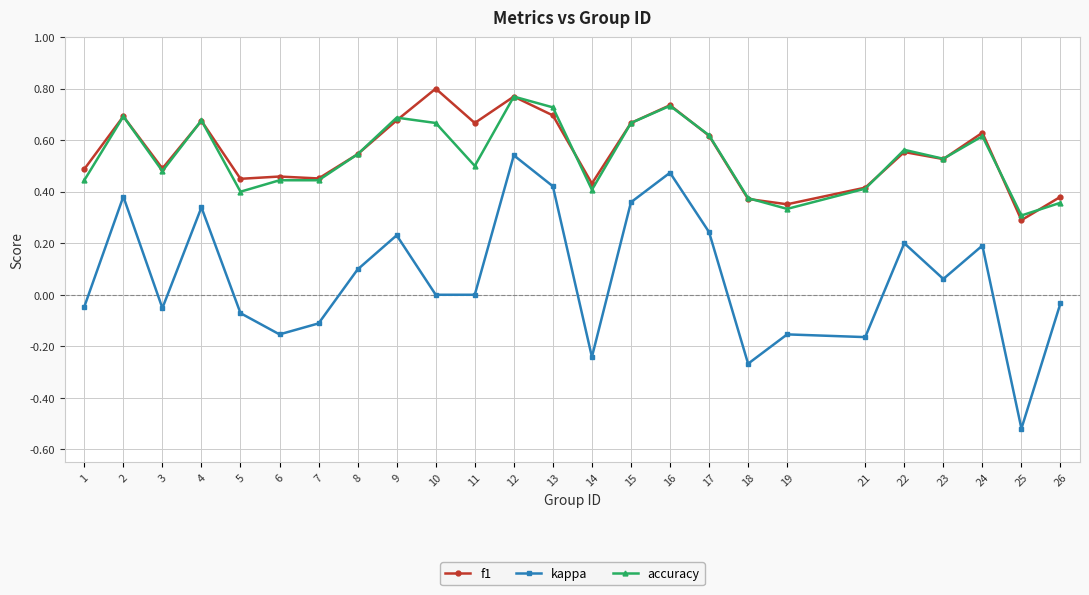

Which label corresponds to the smallest value in the chart?

25